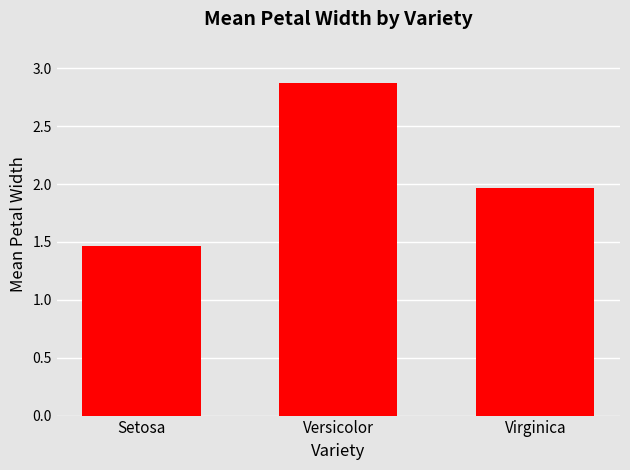

What is the difference between the values at Versicolor and Setosa?

1.4